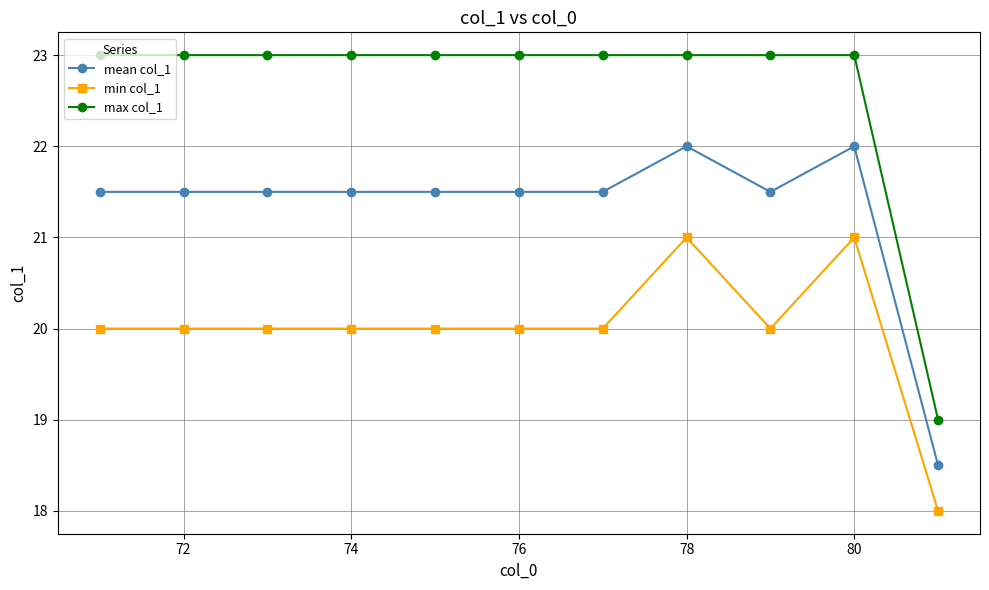

How many categories are shown in the chart?

11